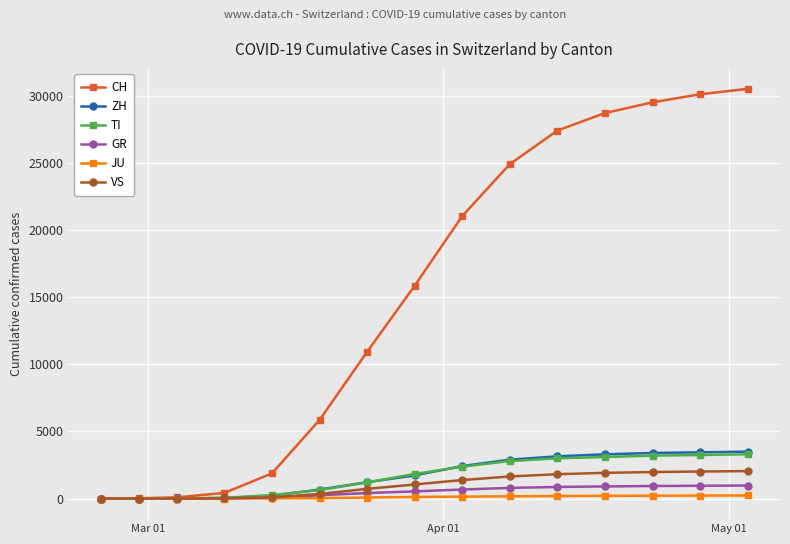

How many data points in VS are less than 1055?

7